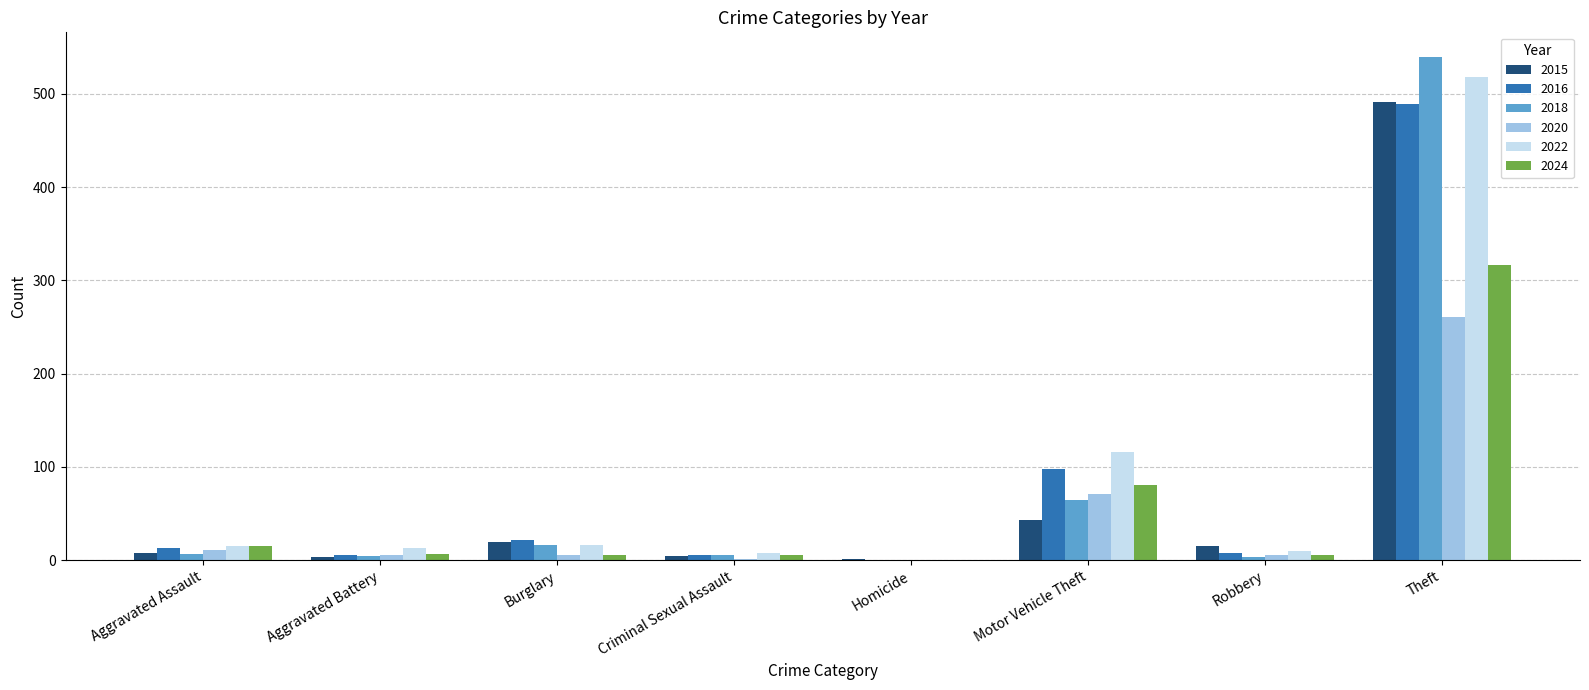

Count the number of data series in this chart.

6